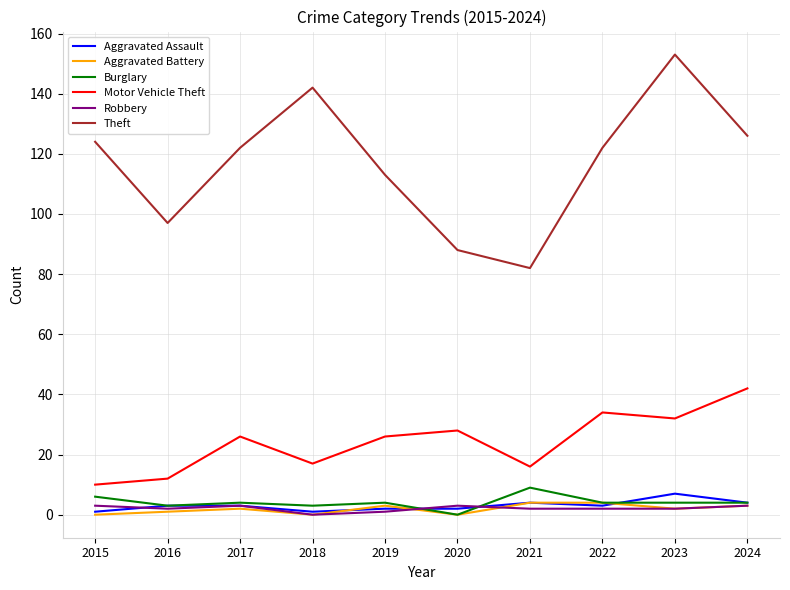

What is the greatest value displayed?

153